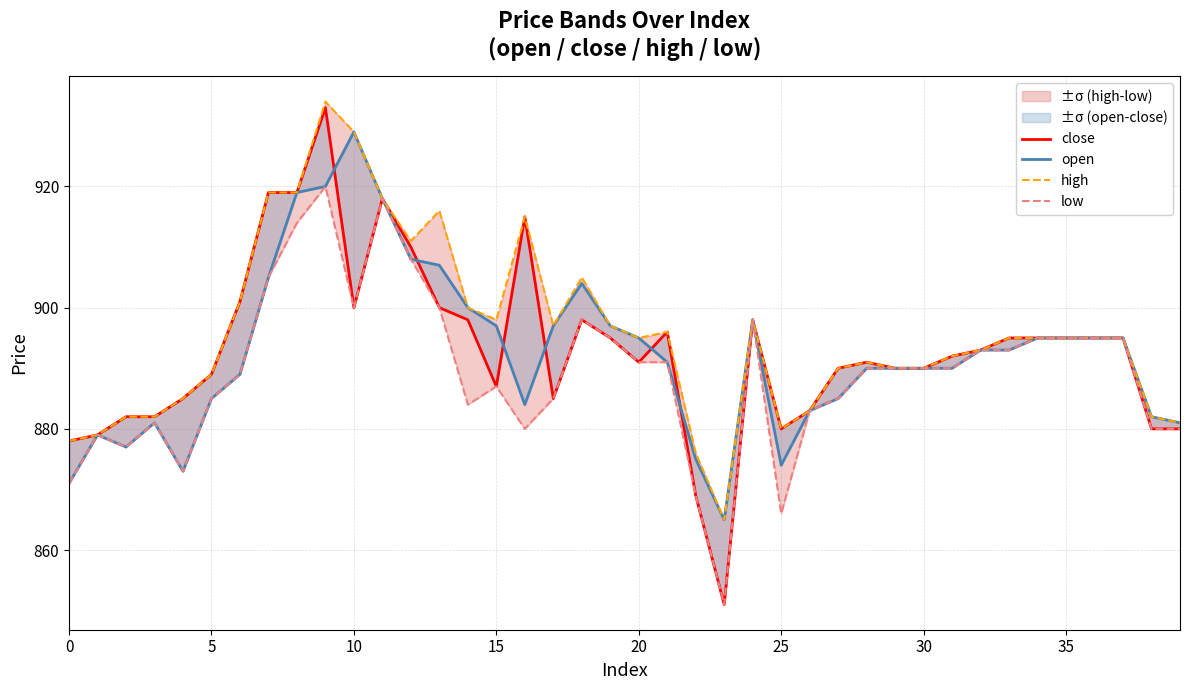

How many lines are shown in the chart?

4